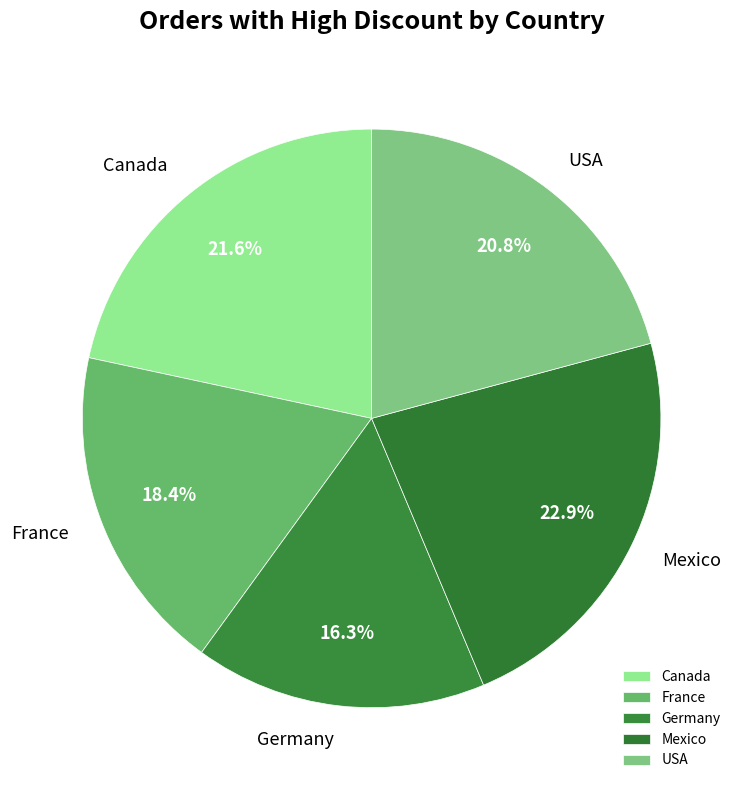

What percentage is NOT represented by France?

81.6%